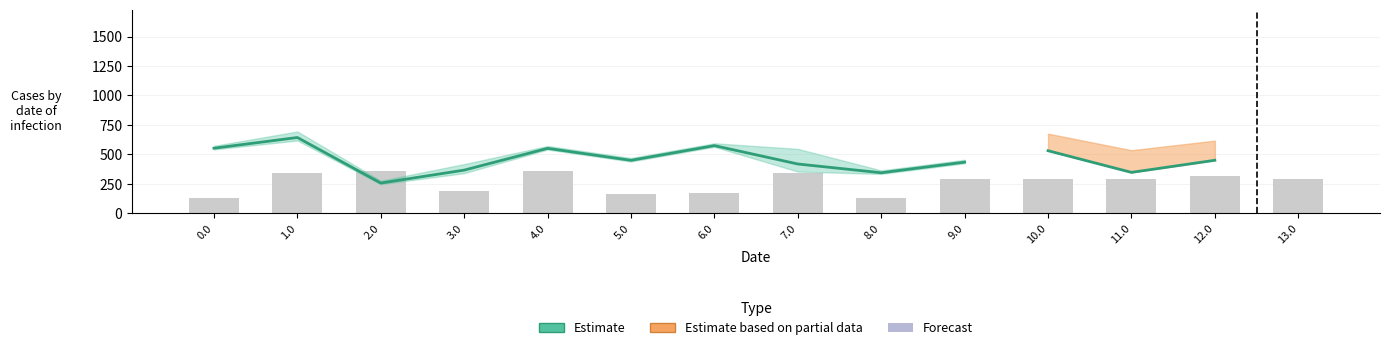

What is the difference between the values at 2.0 and 8.0?

87.4